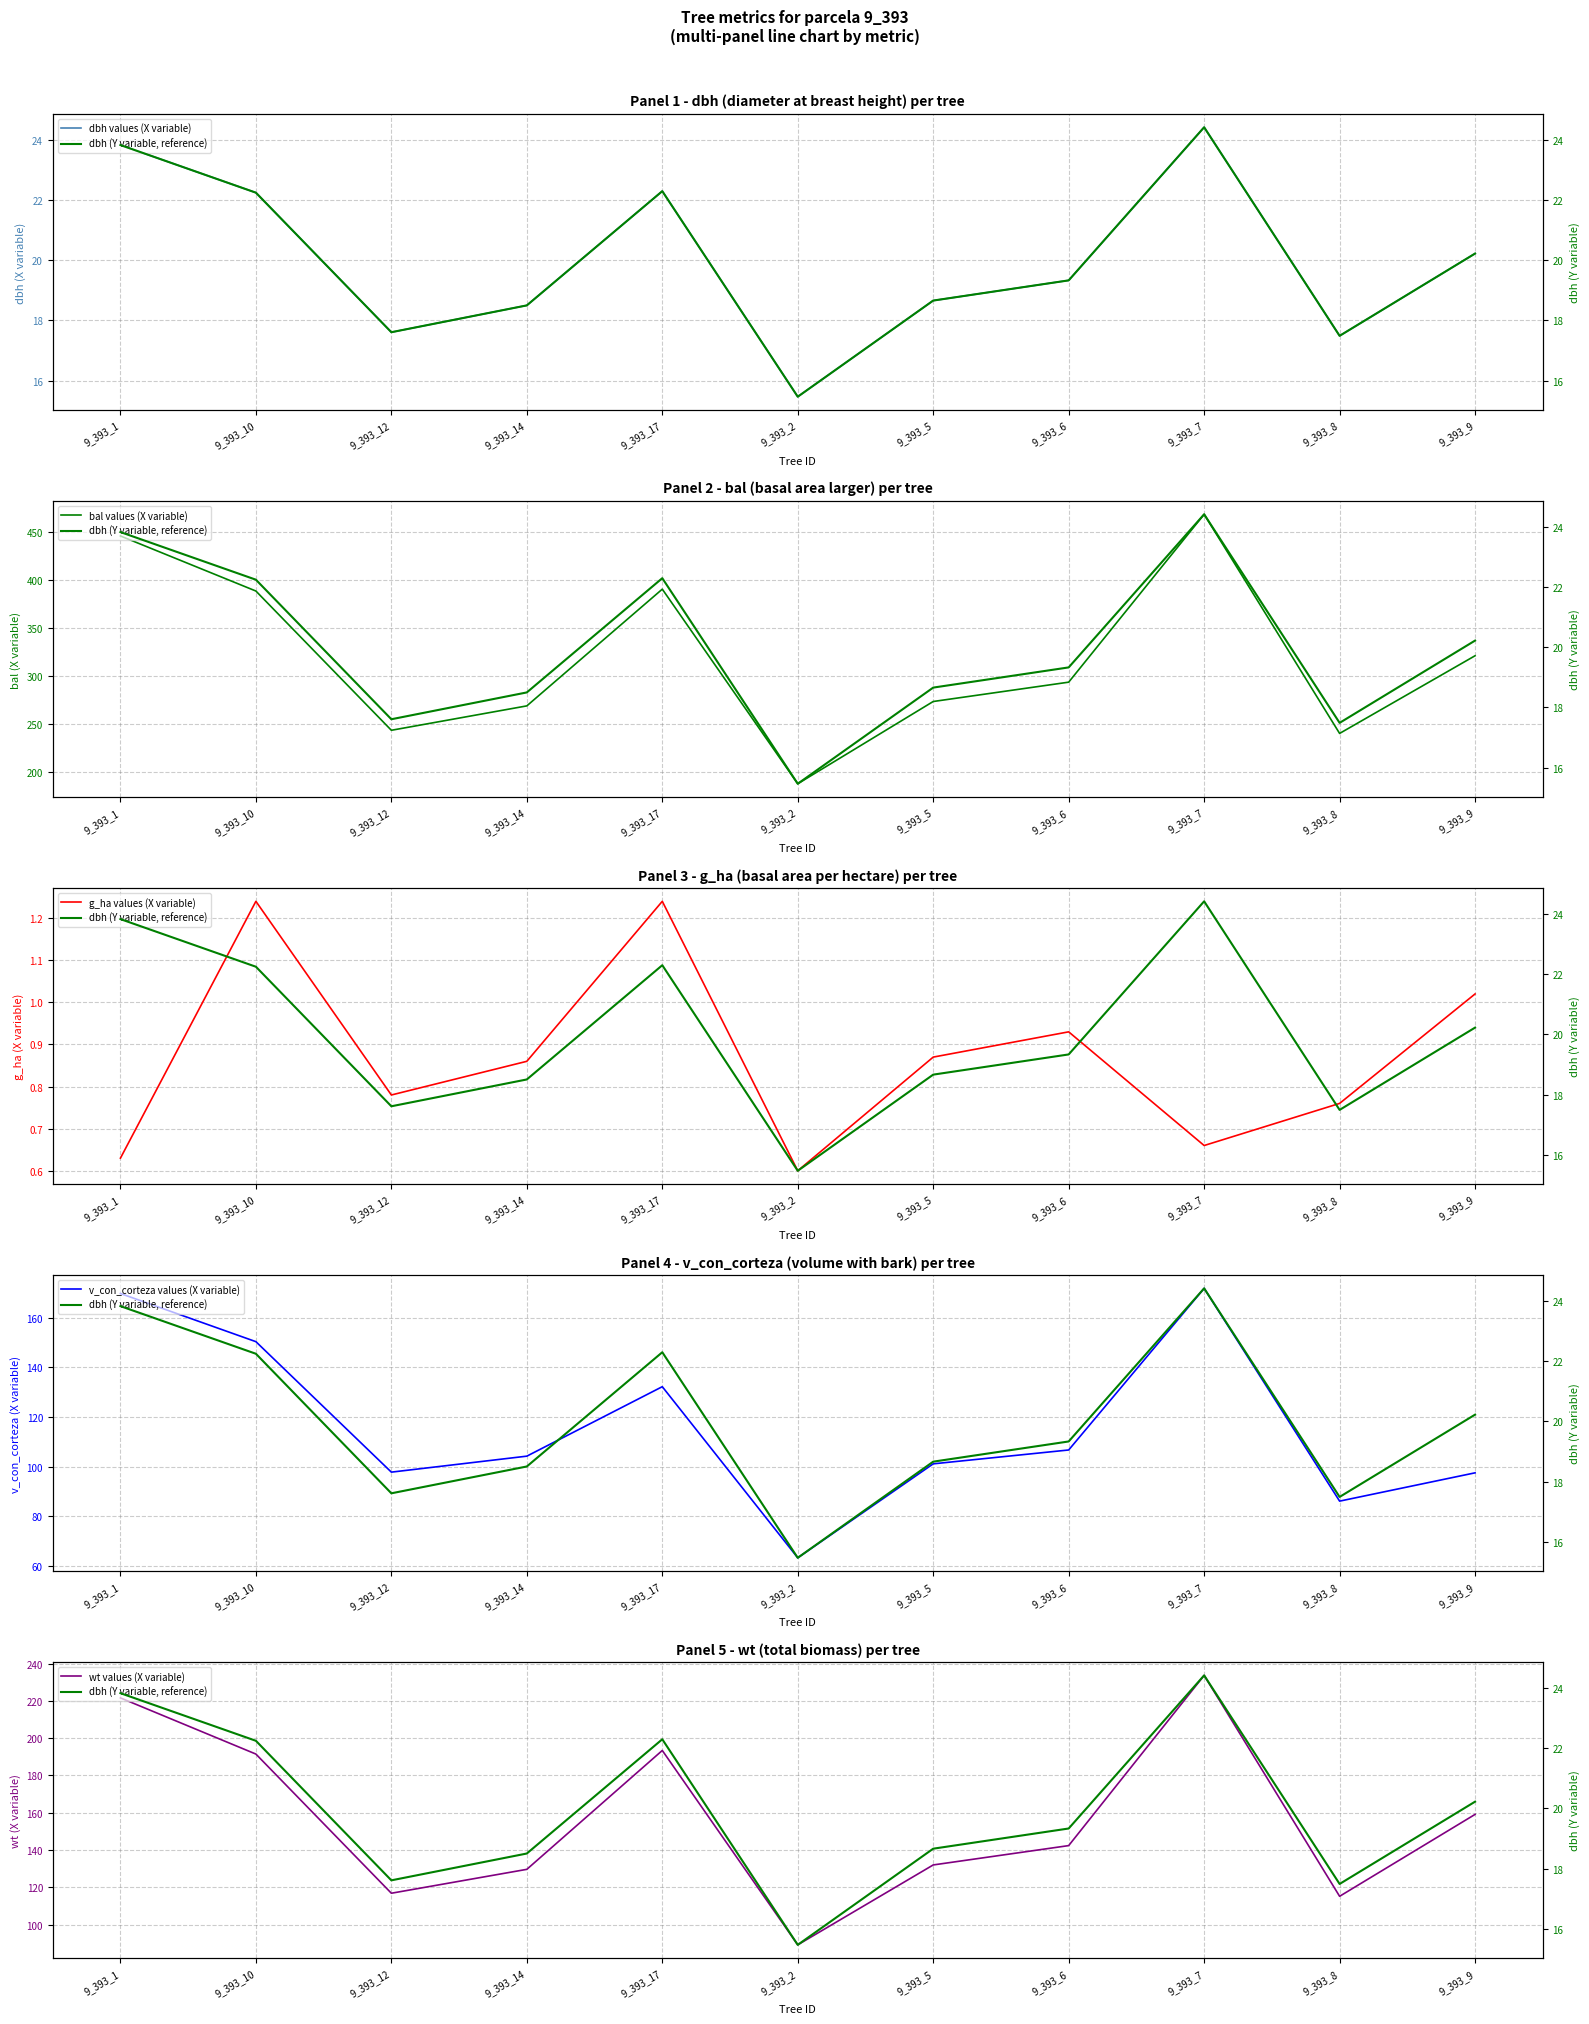

What is the spread (max minus min) of values at 9_393_10?

387.1